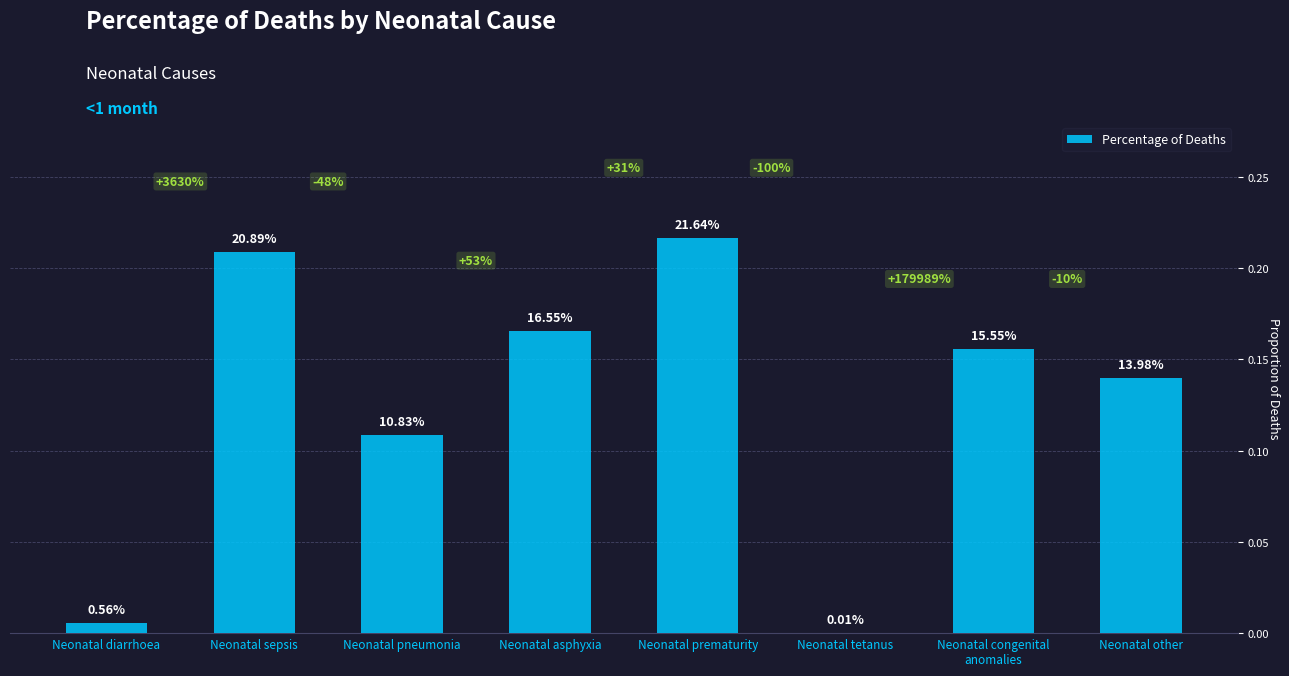

Between Neonatal asphyxia and Neonatal tetanus, which is larger?

Neonatal asphyxia